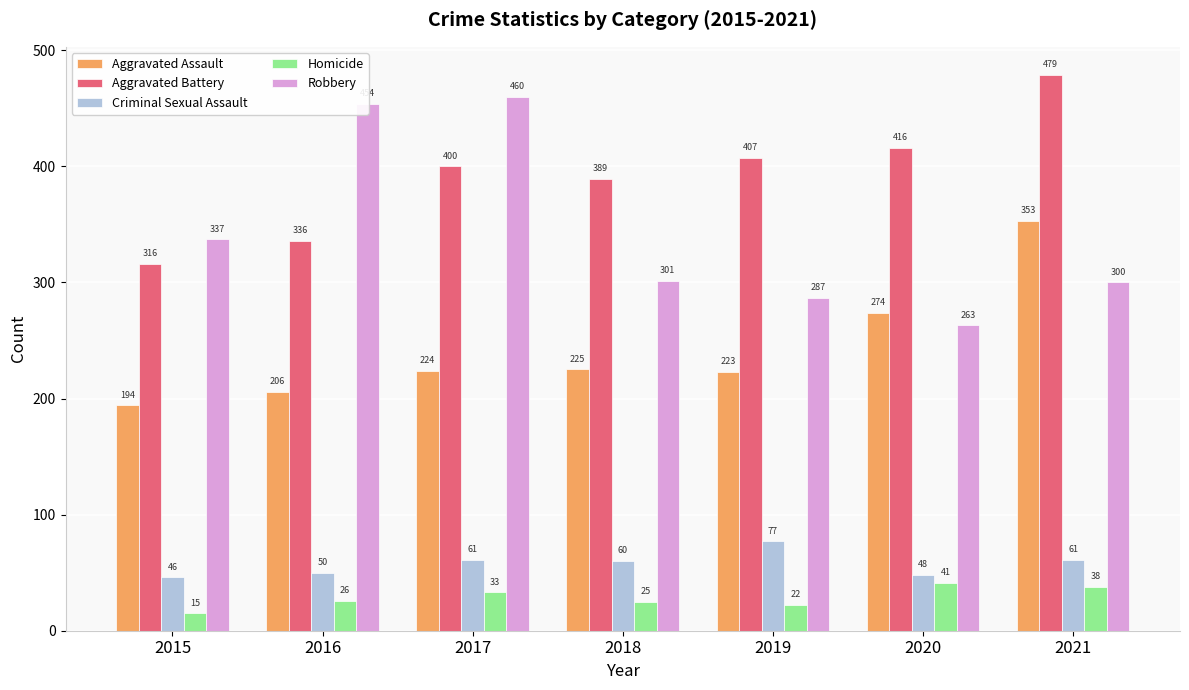

At which label does Robbery reach its peak?

2017